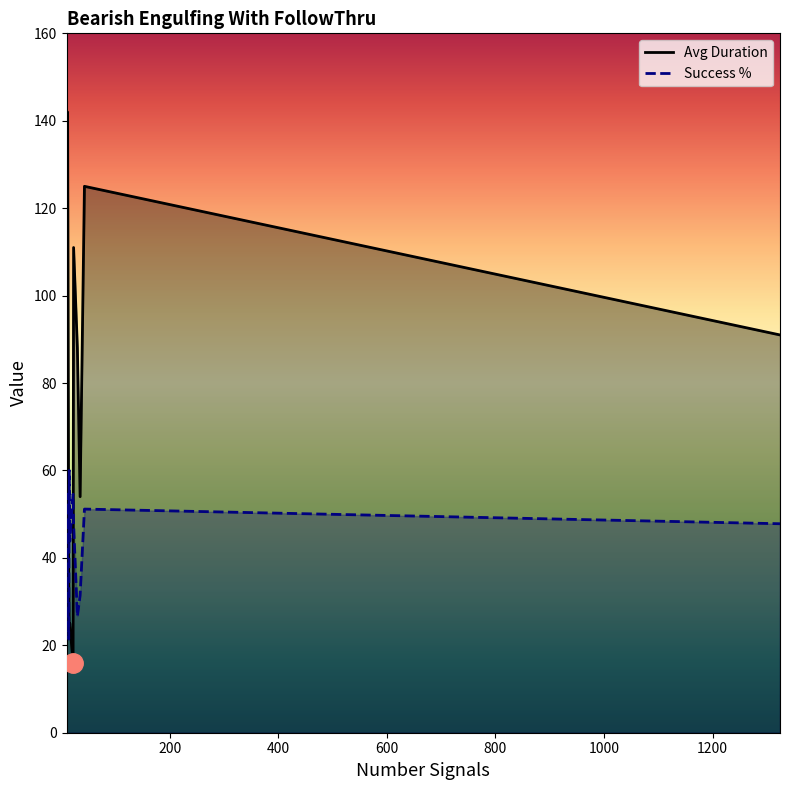

Which series has the widest spread of values?

Avg Duration